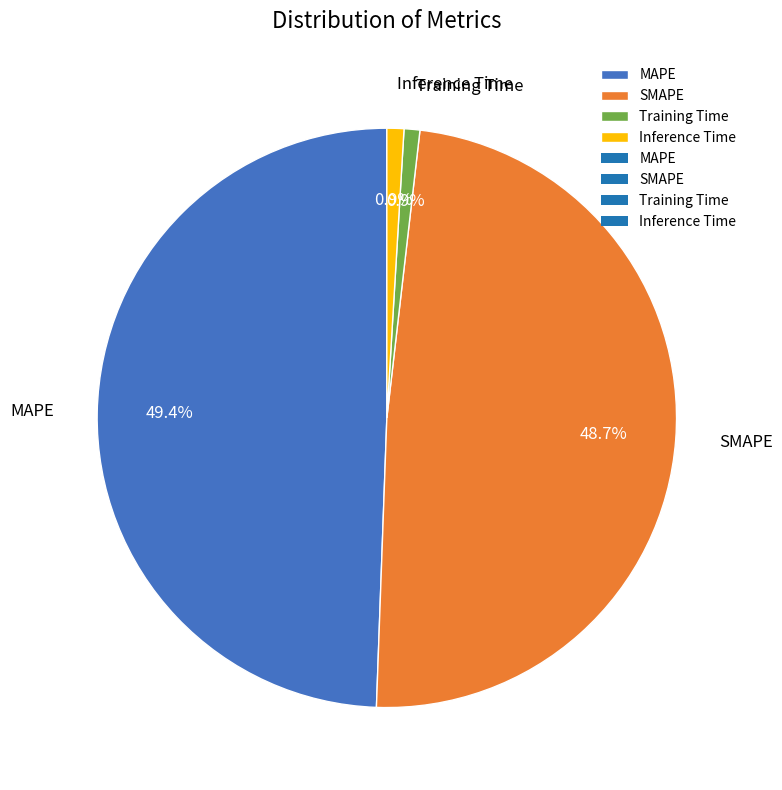

Combined, what portion of the pie is MAPE and SMAPE?

98.2%